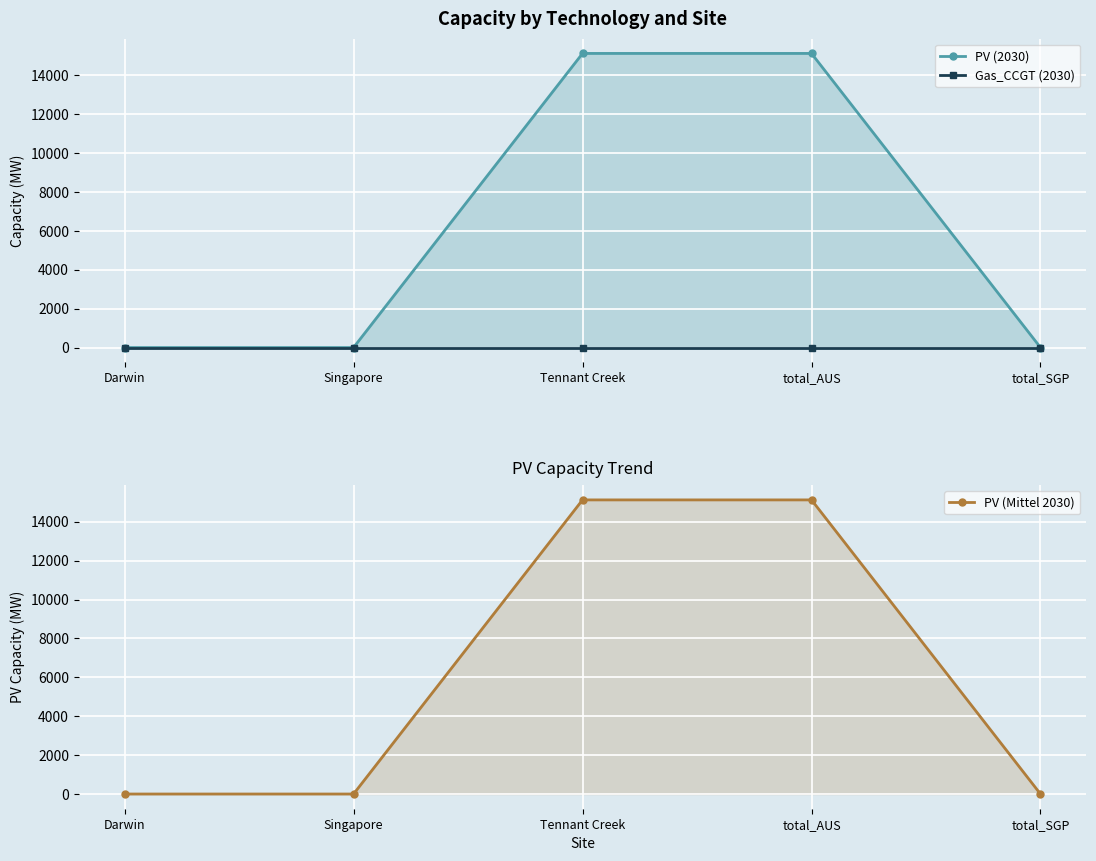

What value does the PV (Mittel 2030) series have at total_AUS?

15120.7